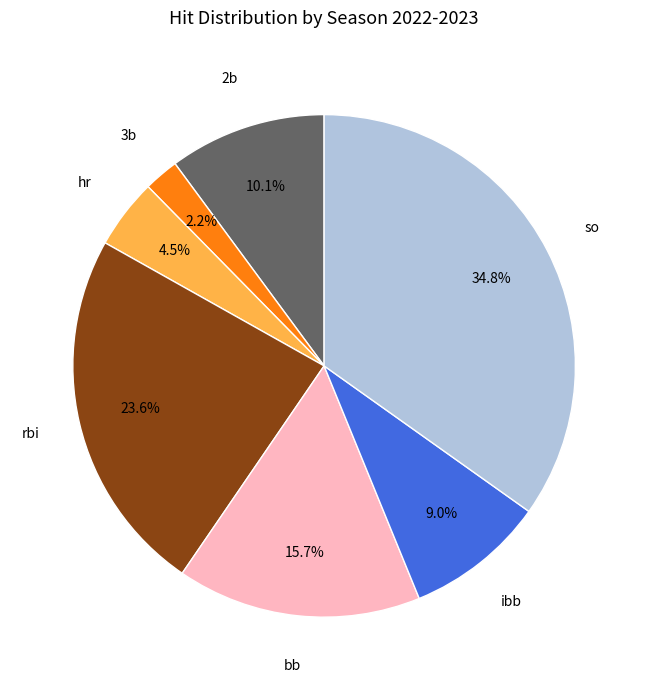

Does any single category account for the majority?

No